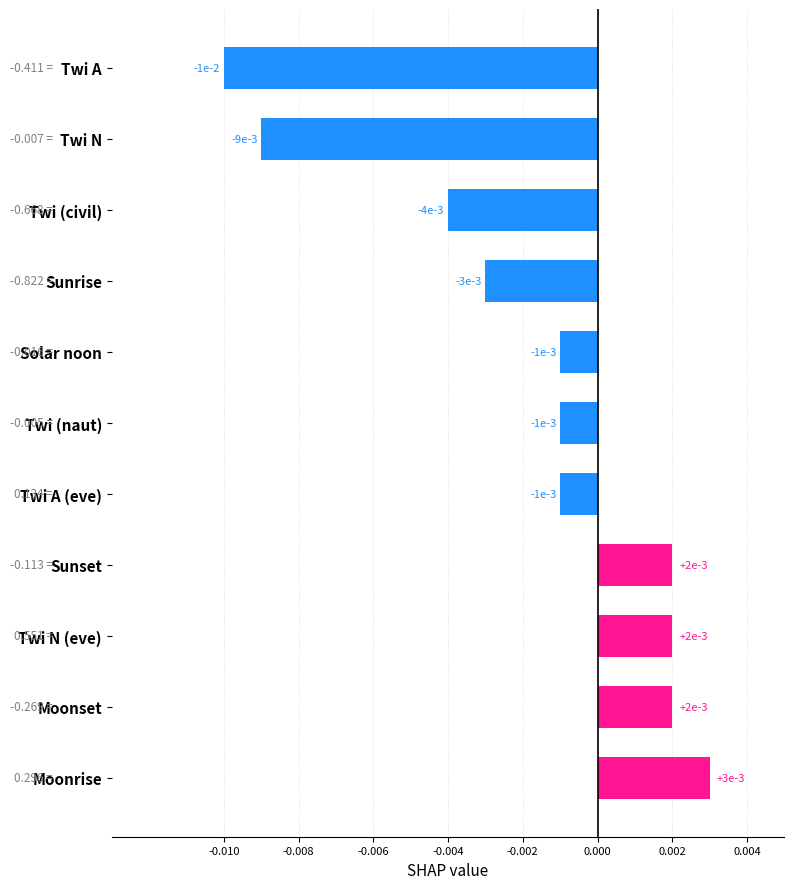

How many bars are there in total?

11